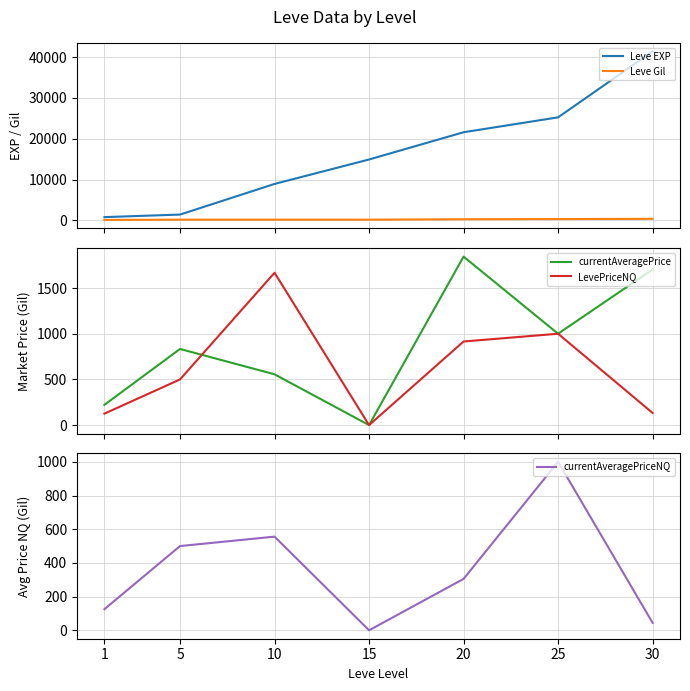

In currentAveragePriceNQ, how many points are higher than both neighbors (excluding endpoints)?

2